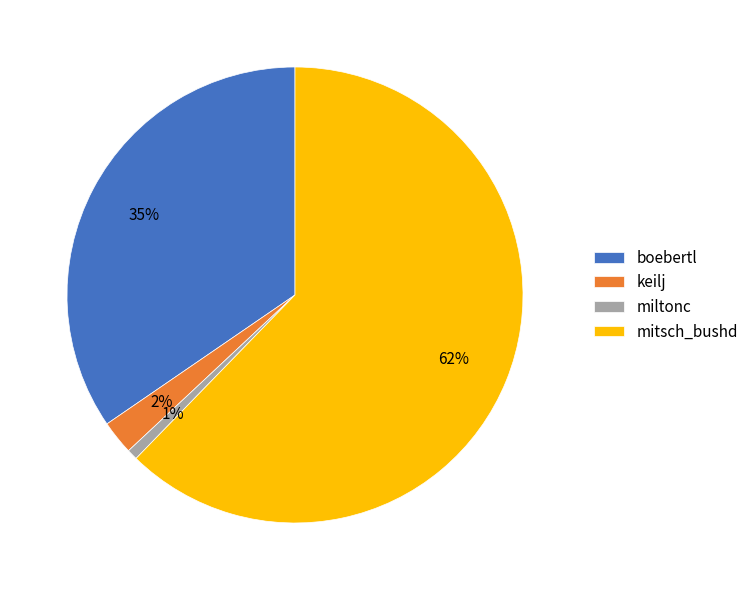

Is it true that keilj is 2% of the pie?

True